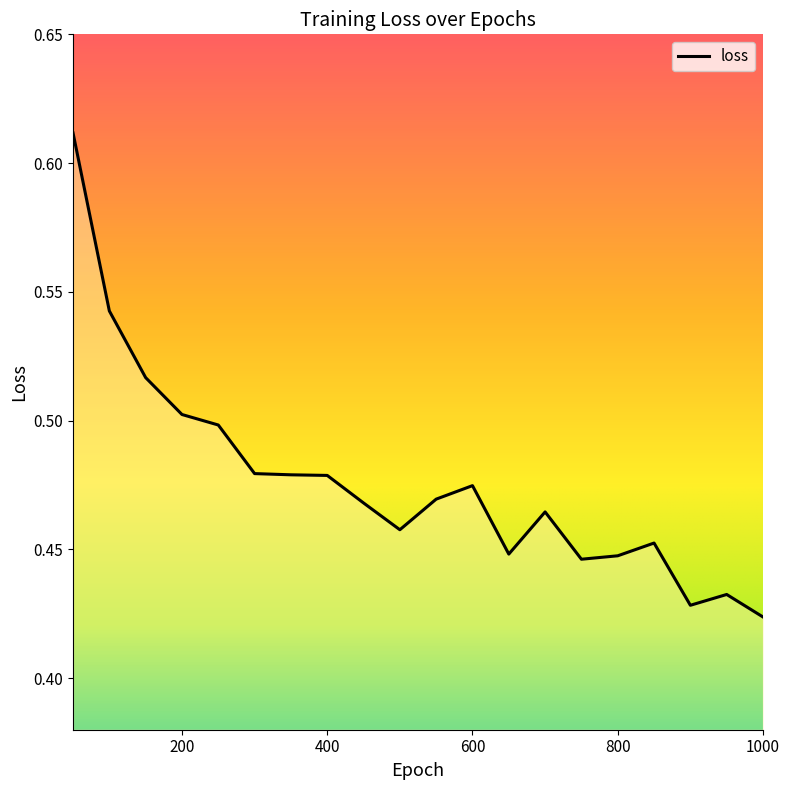

What is the smallest value displayed?

0.4